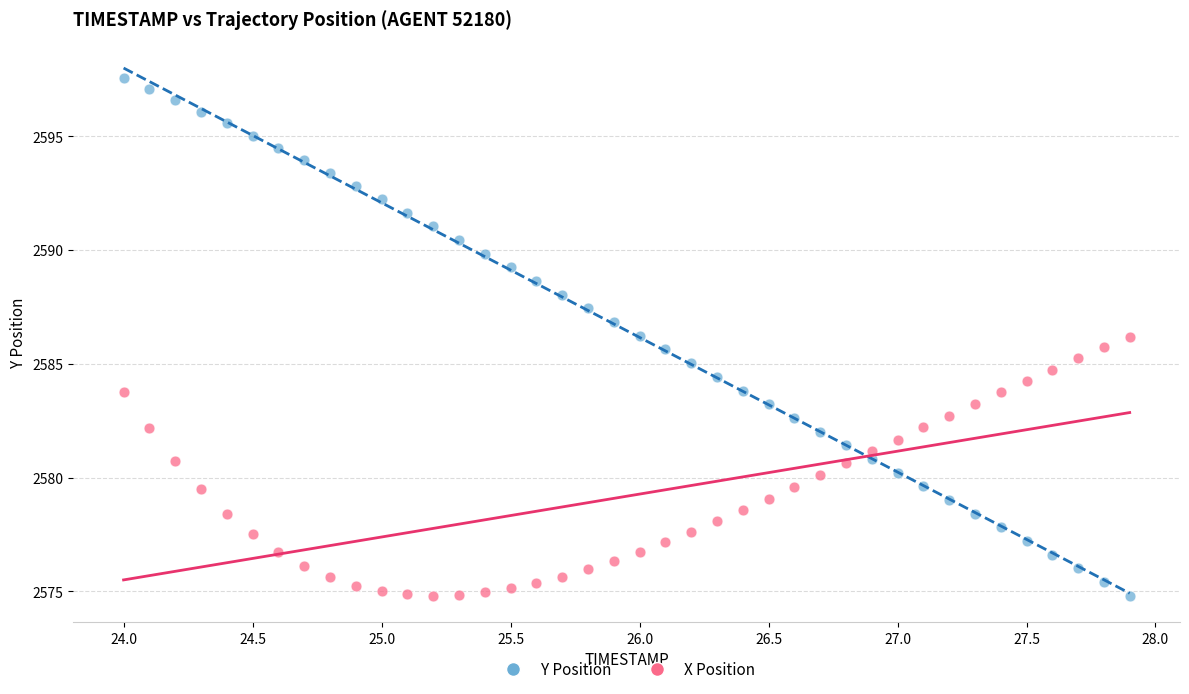

Across all data points, what is the range of X values (max minus min)?

3.9